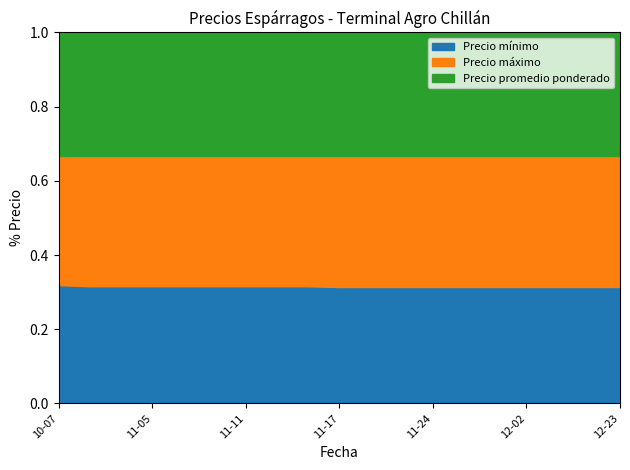

Reading left to right, list all the values displayed in this chart.

Precio mínimo: 2021-10-07=1100	2021-11-03=900	2021-11-04=900	2021-11-05=900	2021-11-08=900	2021-11-10=900	2021-11-11=900	2021-11-12=900	2021-11-16=900	2021-11-17=800	2021-11-18=800	2021-11-23=800	2021-11-24=800	2021-11-25=800	2021-11-30=800	2021-12-02=800	2021-12-07=800	2021-12-15=800	2021-12-23=800
Precio máximo: 2021-10-07=1200	2021-11-03=1000	2021-11-04=1000	2021-11-05=1000	2021-11-08=1000	2021-11-10=1000	2021-11-11=1000	2021-11-12=1000	2021-11-16=1000	2021-11-17=900	2021-11-18=900	2021-11-23=900	2021-11-24=900	2021-11-25=900	2021-11-30=900	2021-12-02=900	2021-12-07=900	2021-12-15=900	2021-12-23=900
Precio promedio ponderado: 2021-10-07=1150	2021-11-03=950	2021-11-04=950	2021-11-05=950	2021-11-08=950	2021-11-10=950	2021-11-11=950	2021-11-12=950	2021-11-16=950	2021-11-17=850	2021-11-18=850	2021-11-23=850	2021-11-24=850	2021-11-25=850	2021-11-30=850	2021-12-02=850	2021-12-07=850	2021-12-15=850	2021-12-23=850